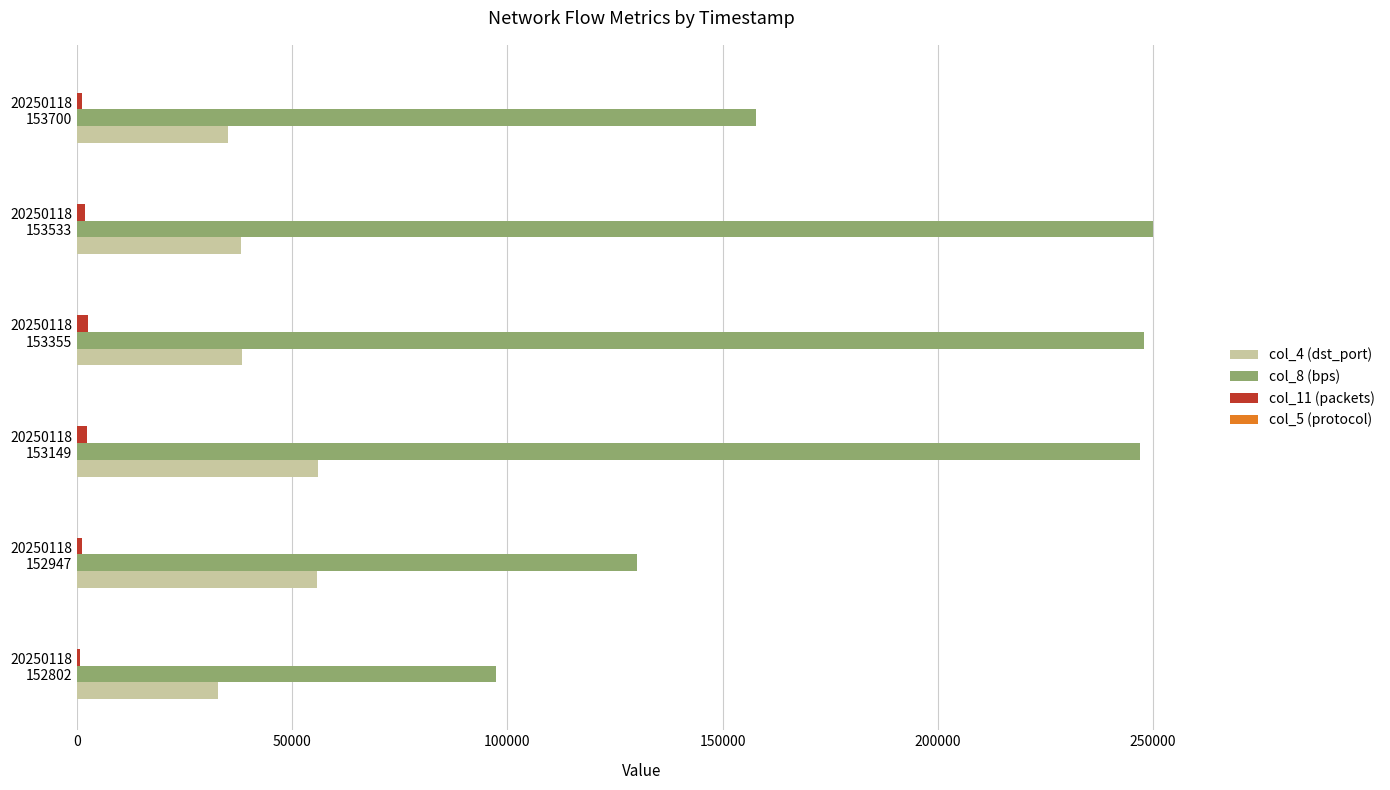

Rank the series by their maximum value, from lowest to highest.

col_5 (protocol), col_11 (packets), col_4 (dst_port), col_8 (bps)